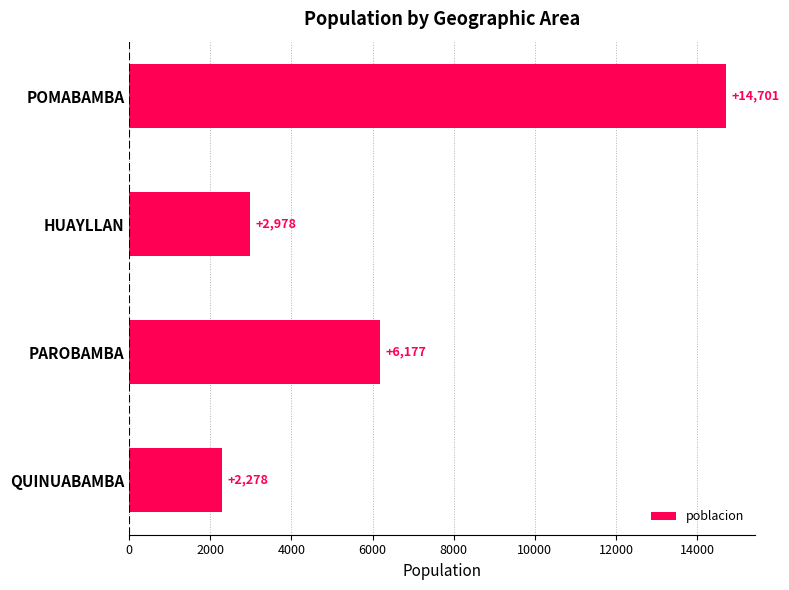

Does the chart contain stacked bars?

No